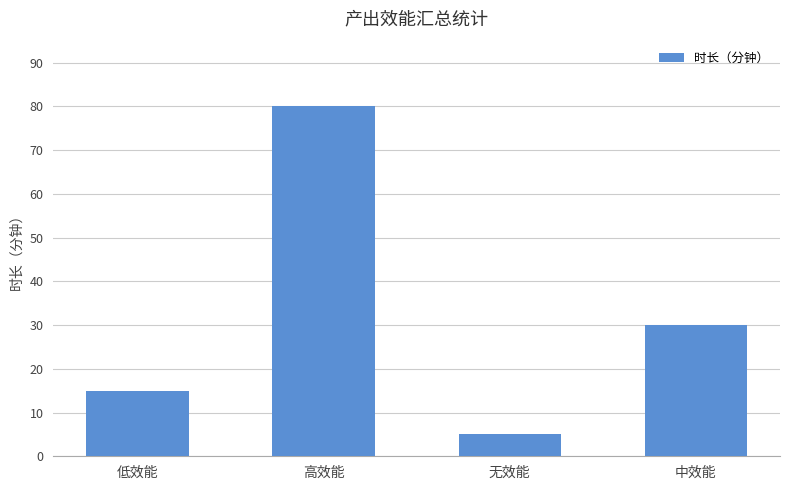

What is the value of the 2nd bar from the left?

80